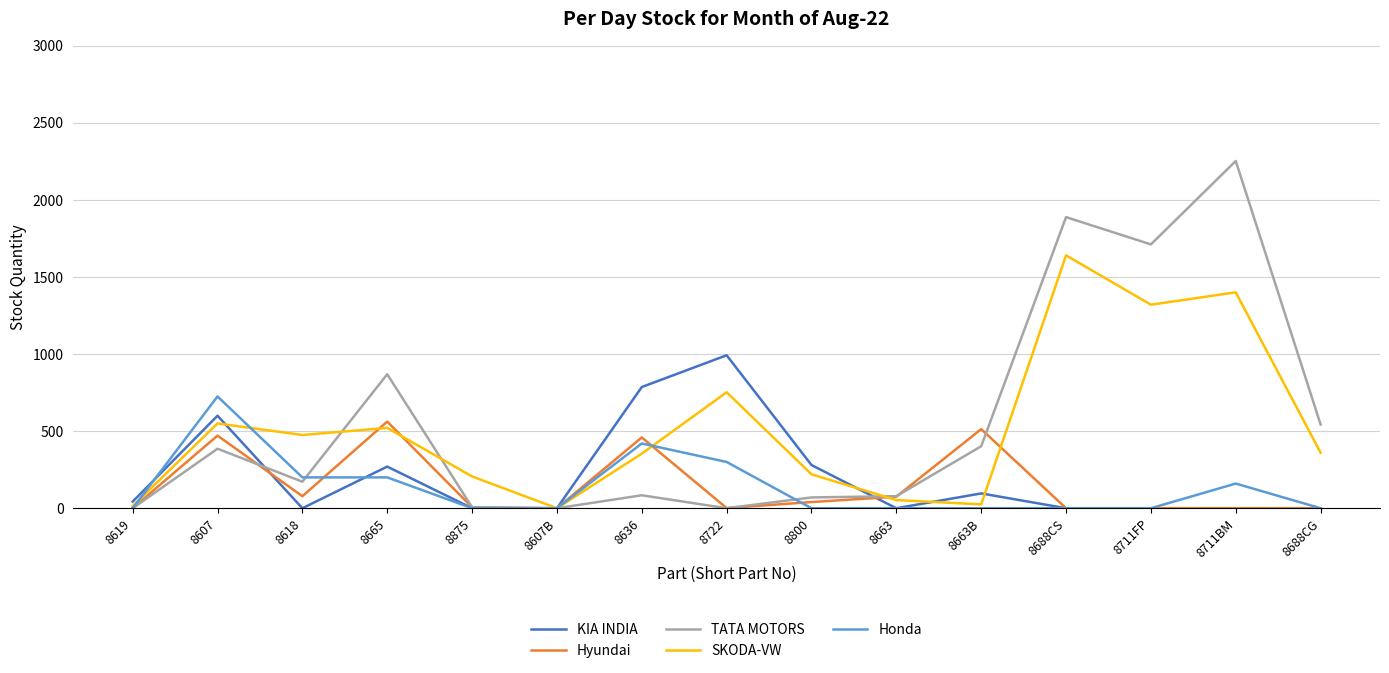

What is the difference between the second highest and second lowest values in the Honda series?

420